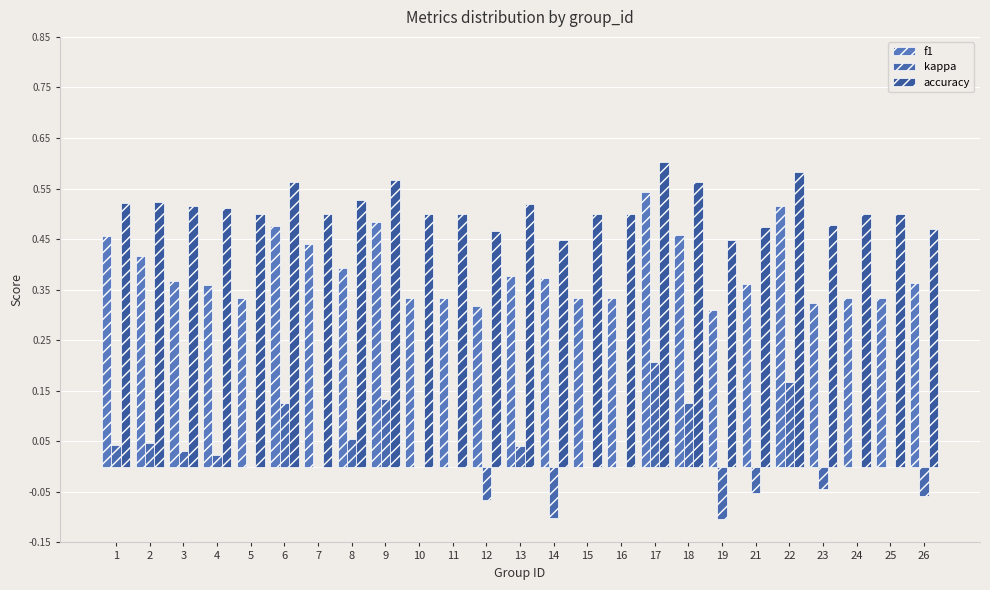

What is the total value across all series at 23?

0.8